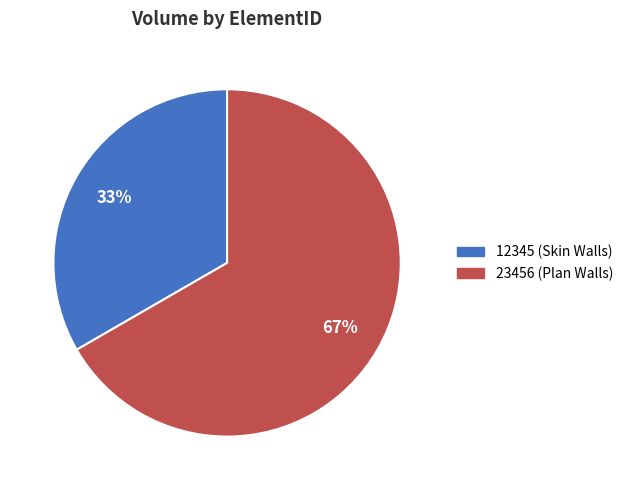

Approximately how many times larger is the value at 12345 compared to 23456?

0.5